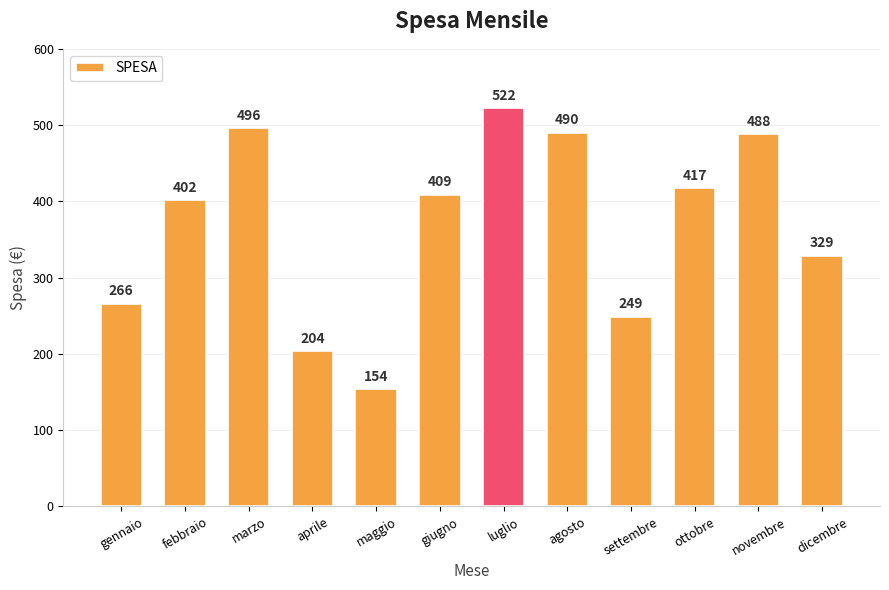

How many values are below 409?

6